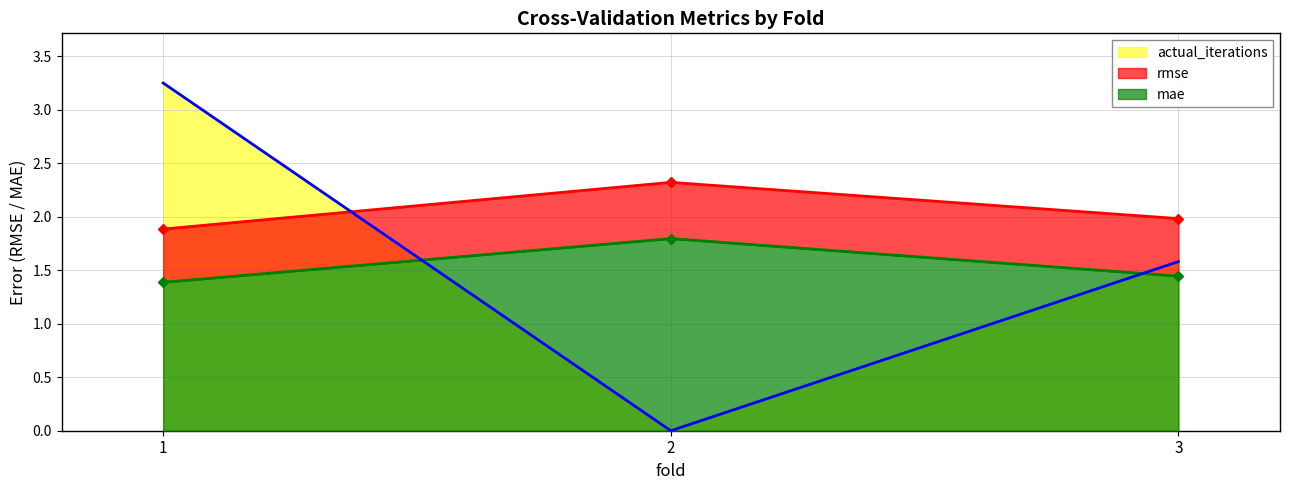

Reading right to left, what are all the values shown in this chart?

rmse: 2.0	2.3	1.9
mae: 1.4	1.8	1.4
actual_iterations: 1.6	0.0	3.2